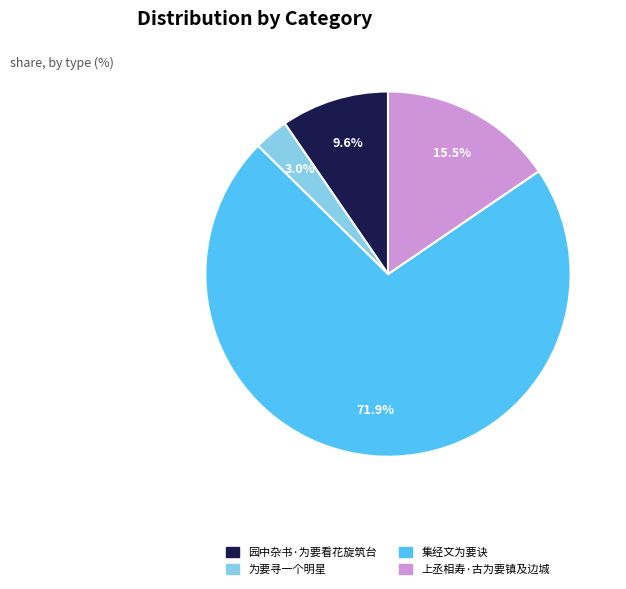

To the nearest percent, what is the average slice percentage?

25%